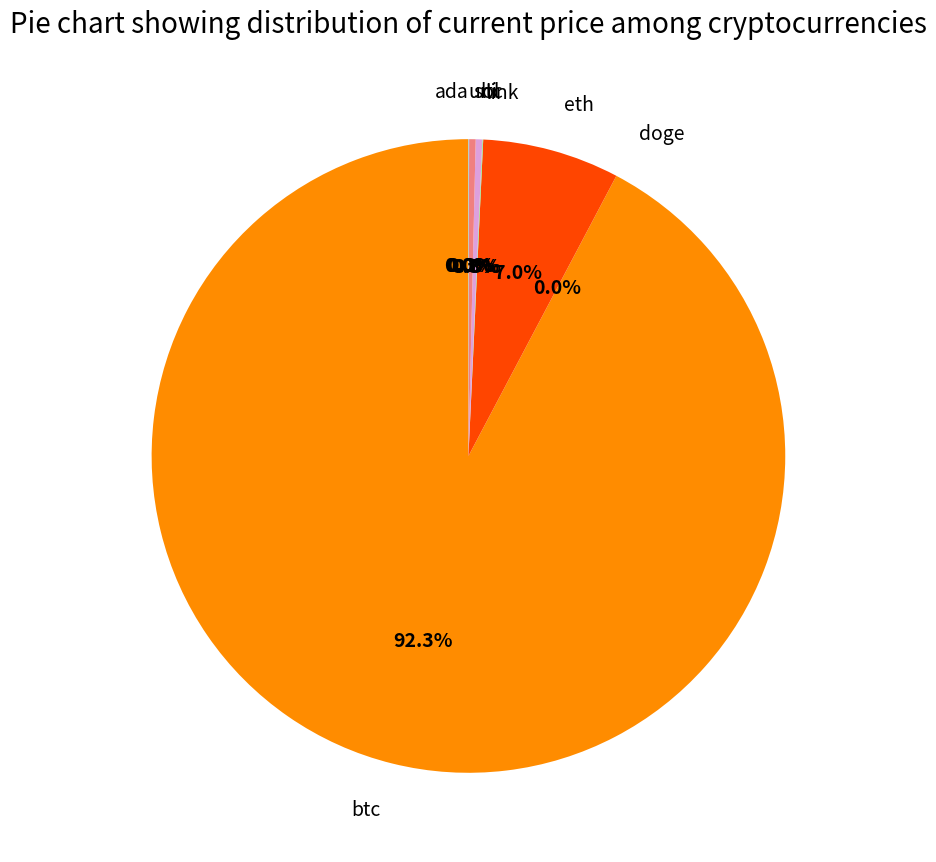

What is the largest slice in the pie chart?

btc